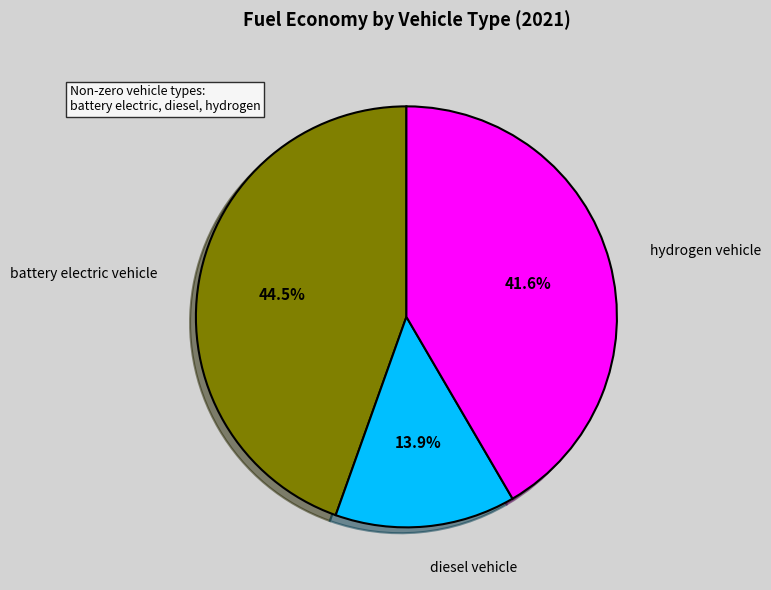

How many segments does this pie chart have?

3